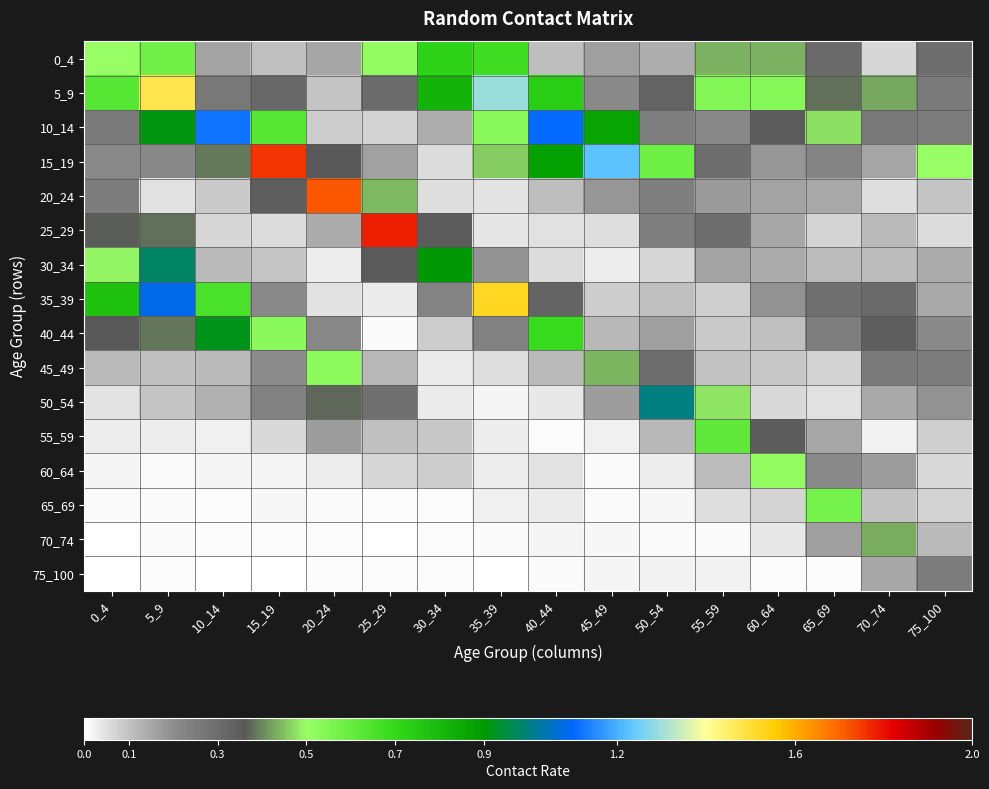

What is the total value across all series at 5_9?

6.3